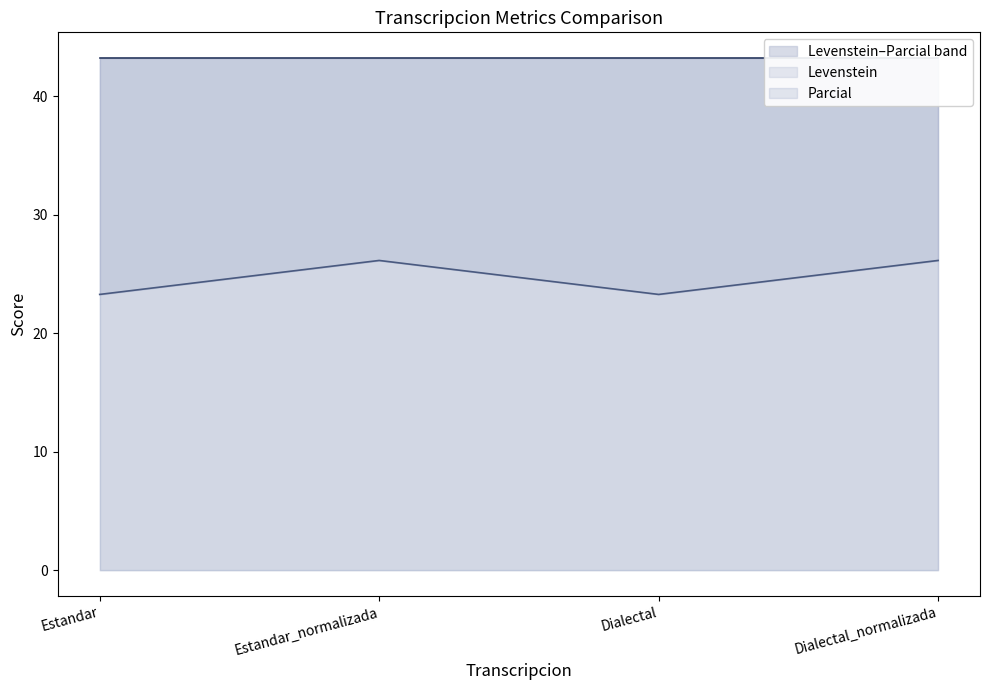

Rank the categories by value from highest to lowest.

Estandar_normalizada, Dialectal_normalizada, Estandar, Dialectal